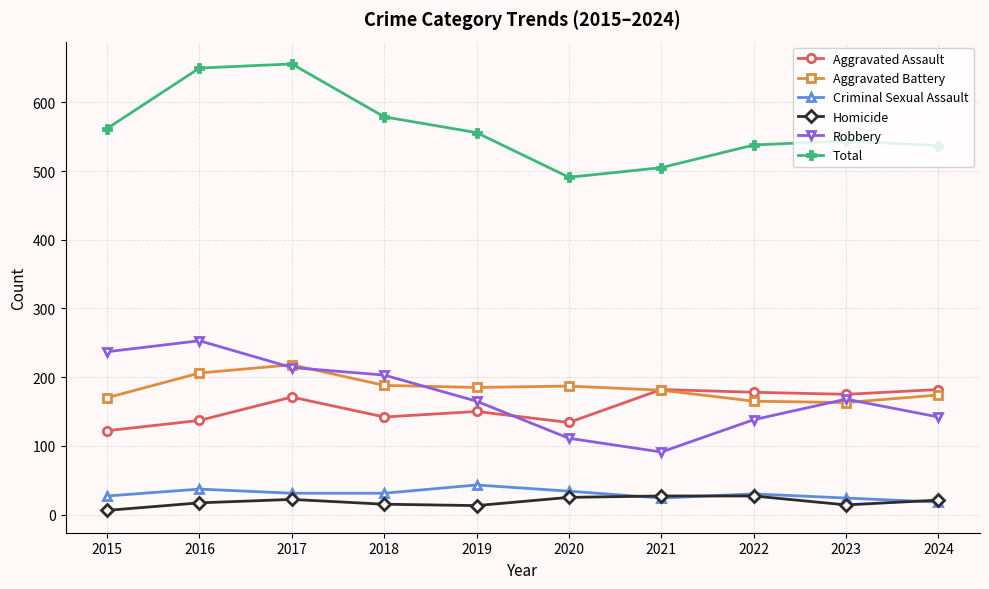

True or false: Homicide and Robbery intersect in this chart.

False